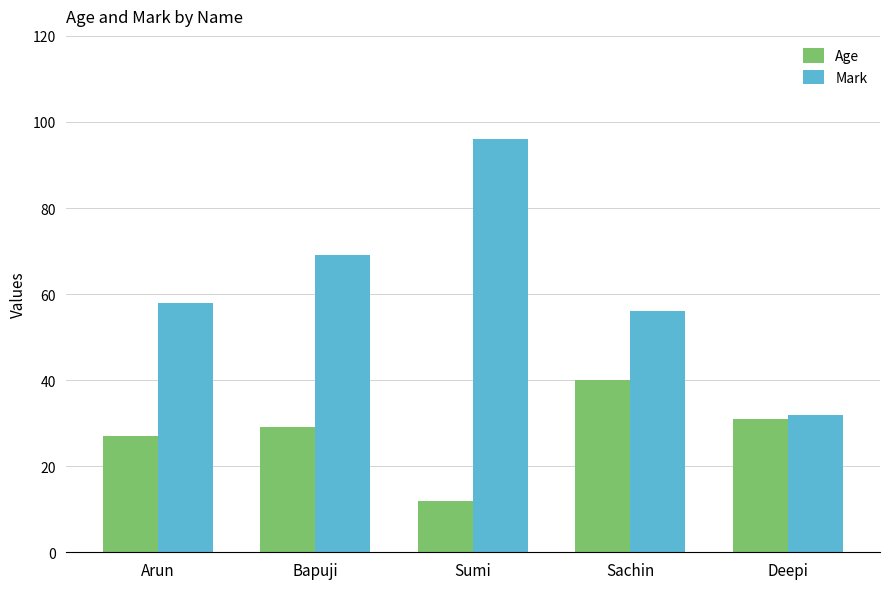

The Mark series shows 98 at Arun. True or false?

False